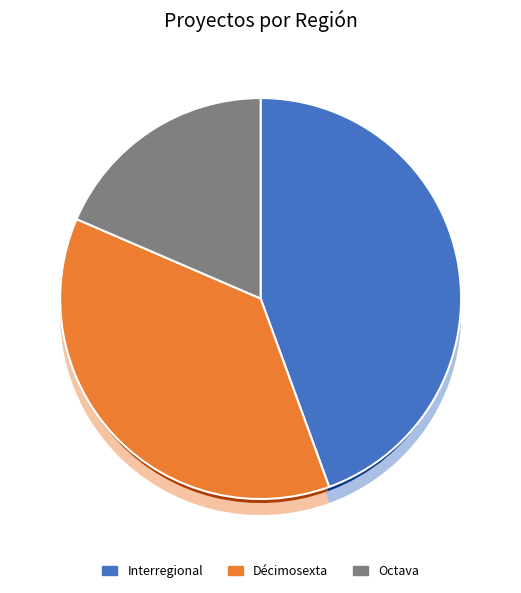

What percentage do Interregional and Octava together represent?

63.0%